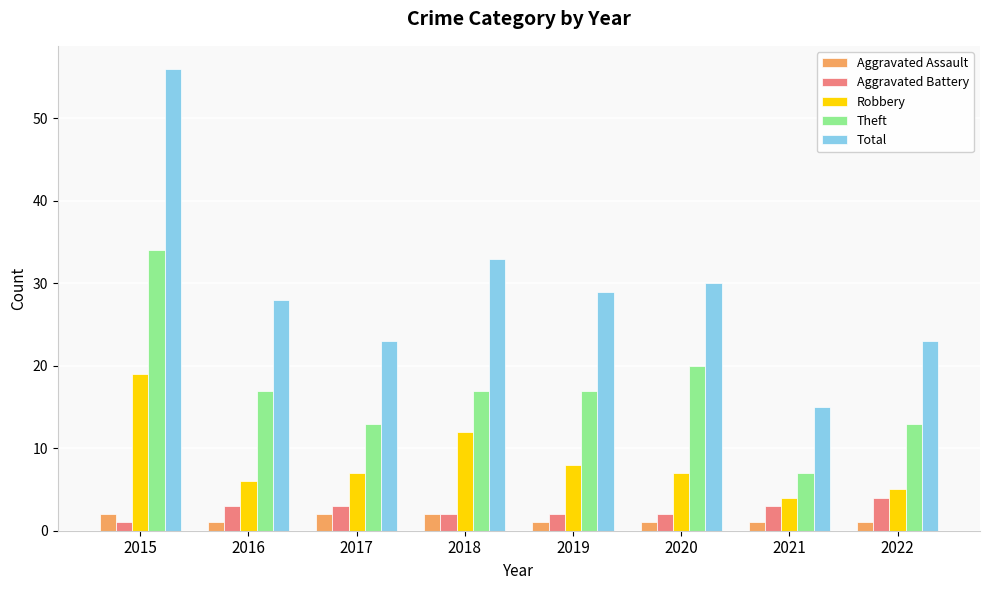

At 2017, list the series in order from largest to smallest.

Total, Theft, Robbery, Aggravated Battery, Aggravated Assault